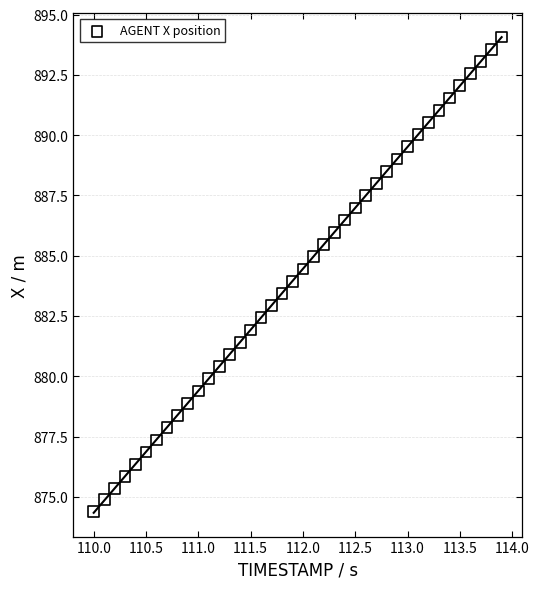

What is the range of Y values (max minus min)?

19.7